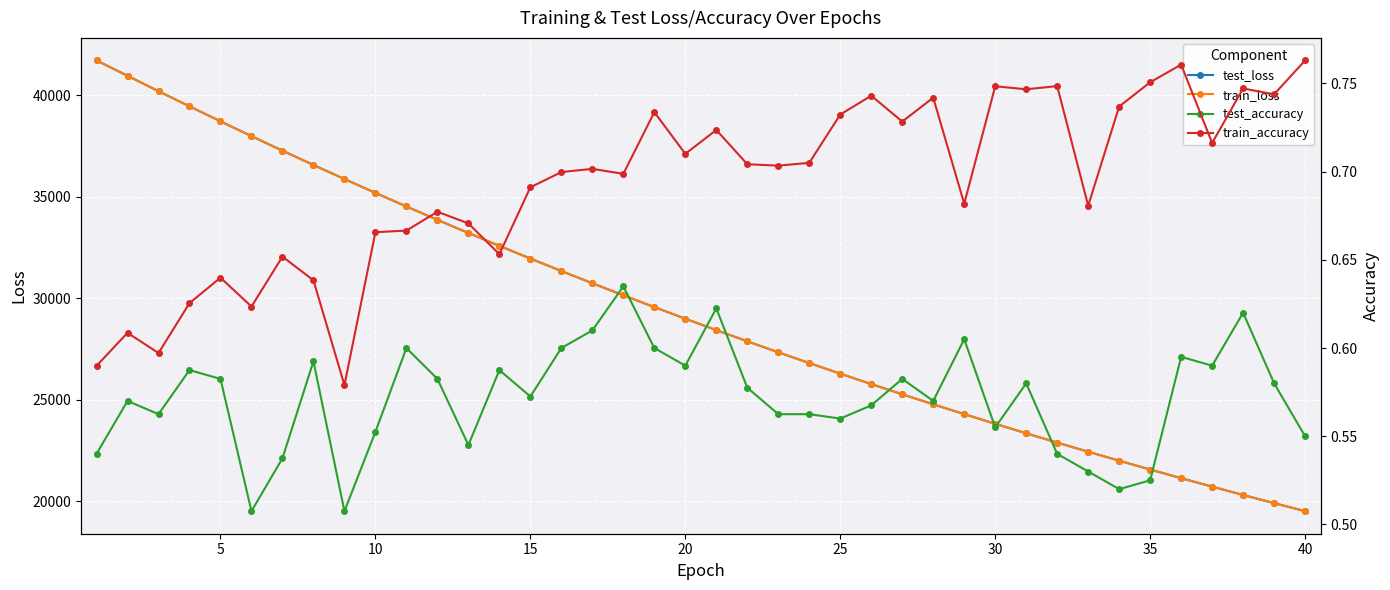

In test_accuracy, how many points are lower than both neighbors (excluding endpoints)?

11